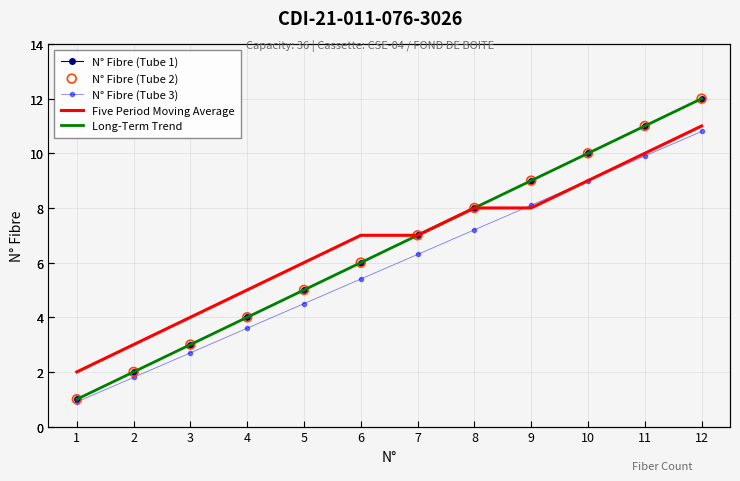

Which series has the largest total across all categories?

Five Period Moving Average